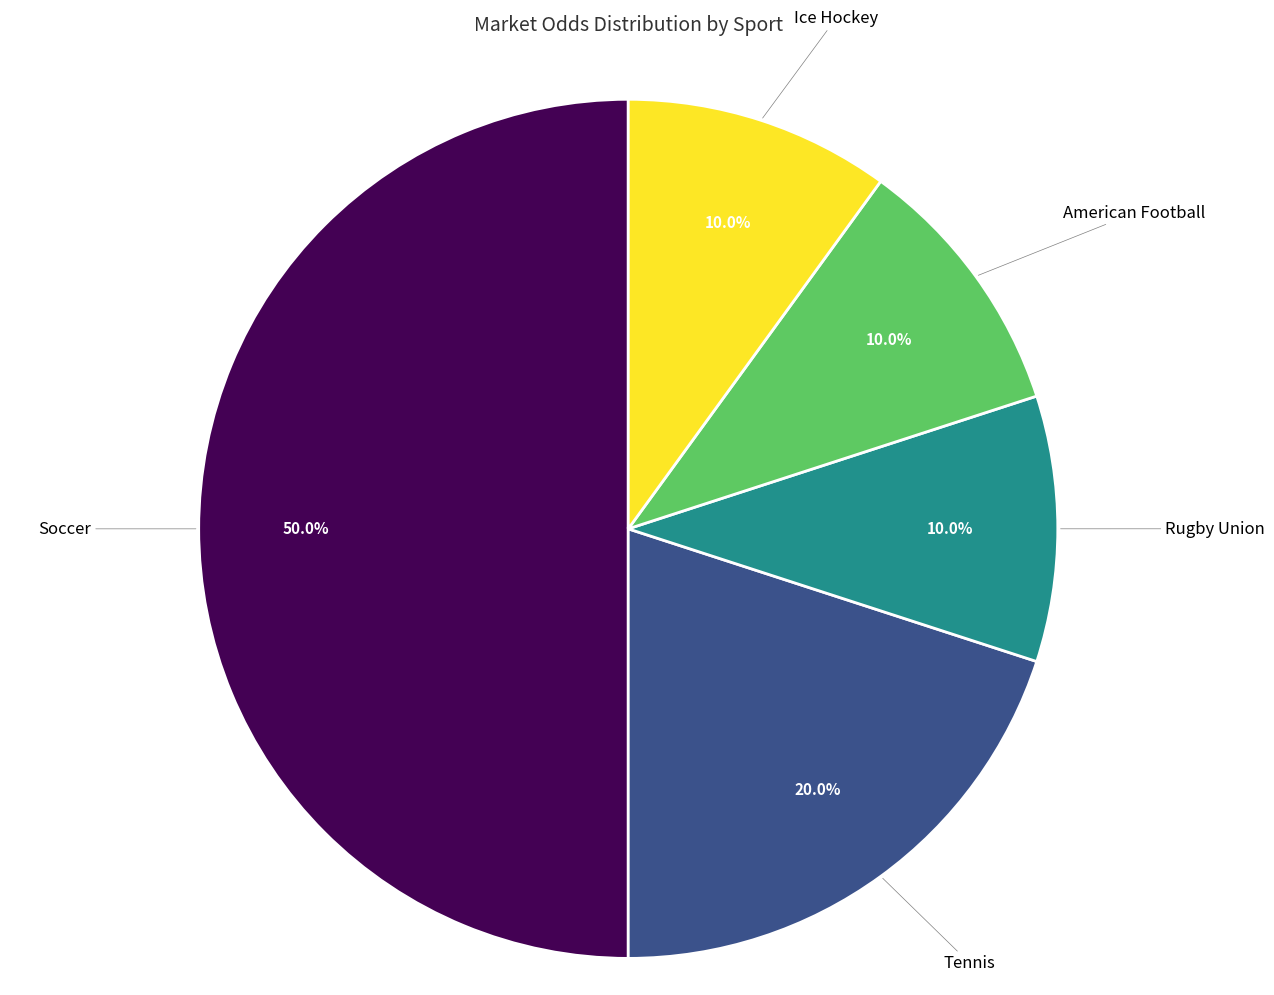

Approximately how many times larger is the value at Tennis compared to American Football?

2.0